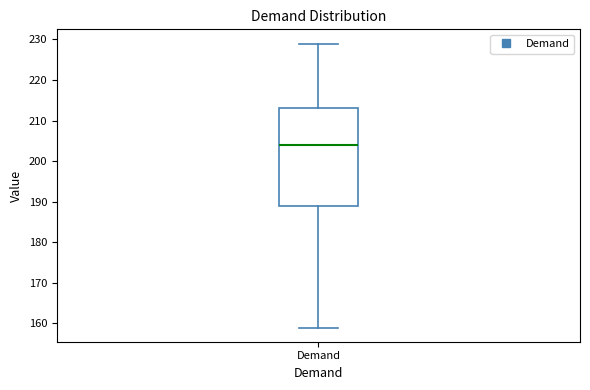

Transcribe this box plot: give where the median line is, the range the box spans, and where the two whiskers end, as read against the y-axis. The values are not printed on the chart, so give them approximately, as read against the axis.

median 204, box 189 to 213, whiskers 159 to 229